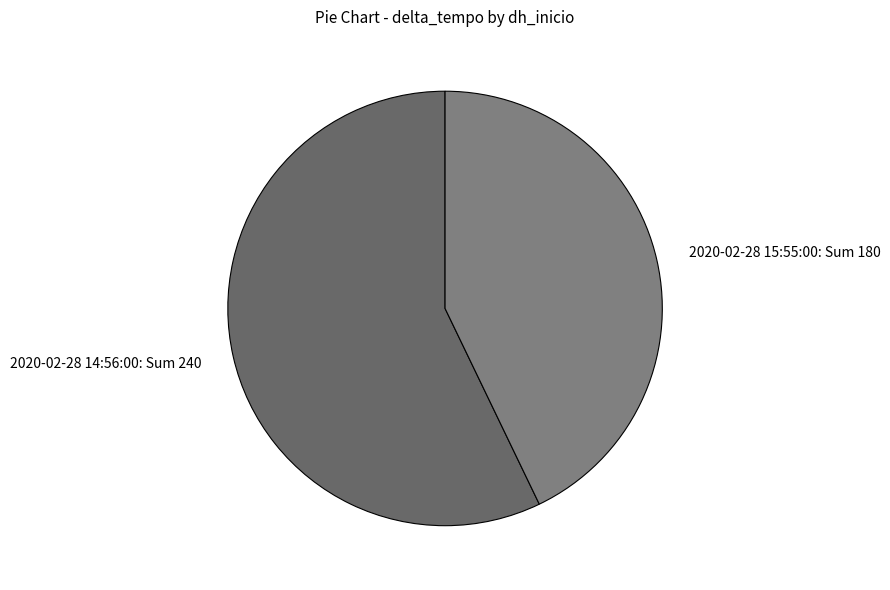

Is there a majority slice in this chart?

Yes